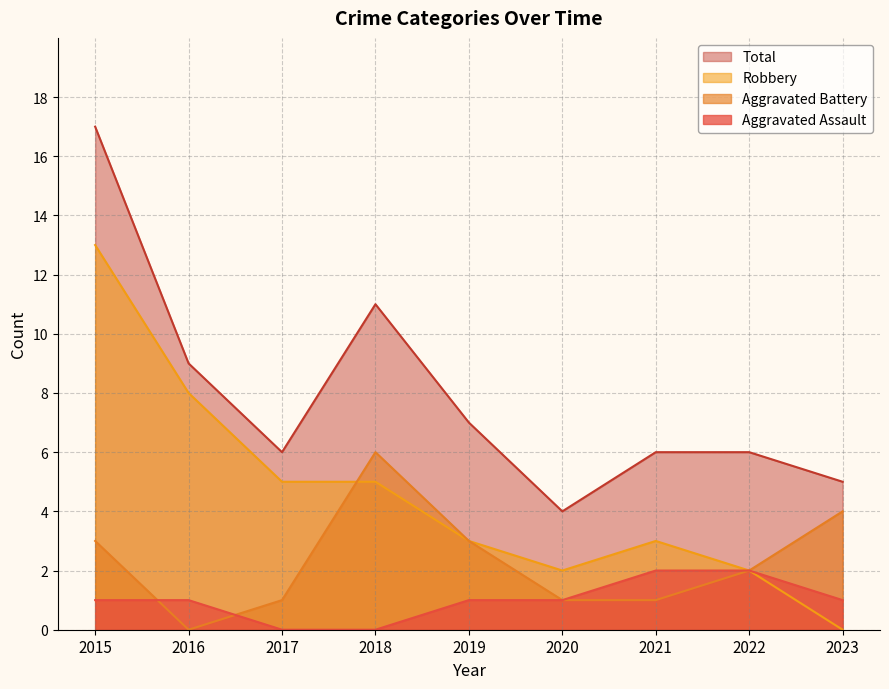

True or false: Robbery and Total intersect in this chart.

False